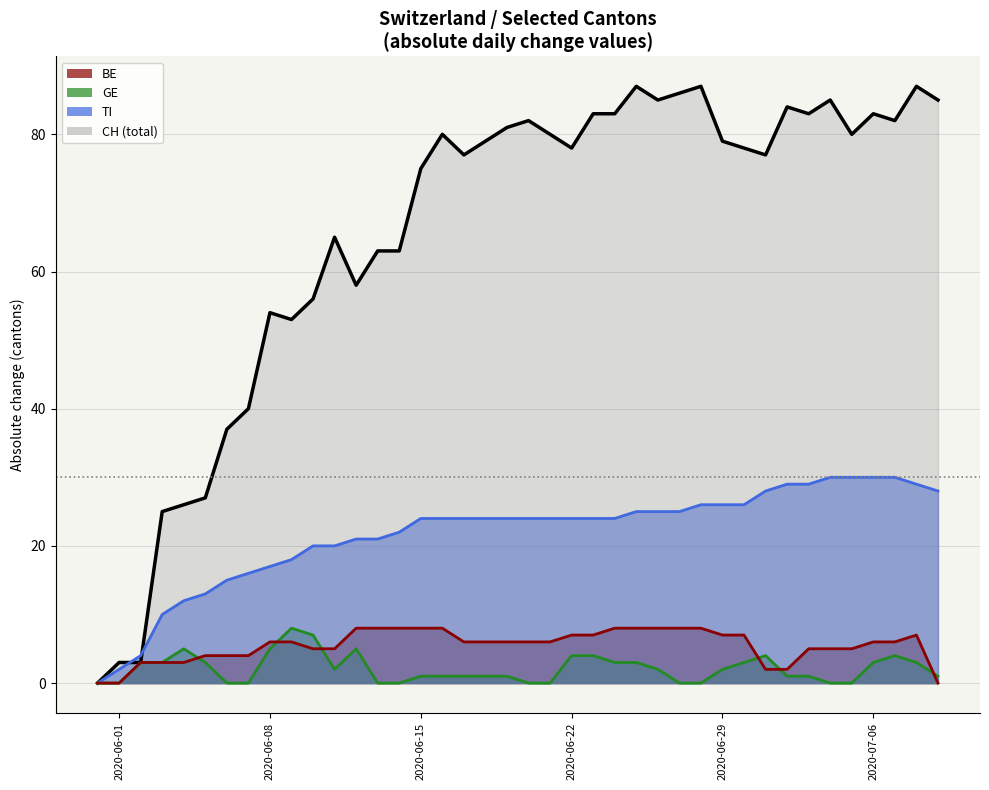

How many positive values does the GE line series have?

28